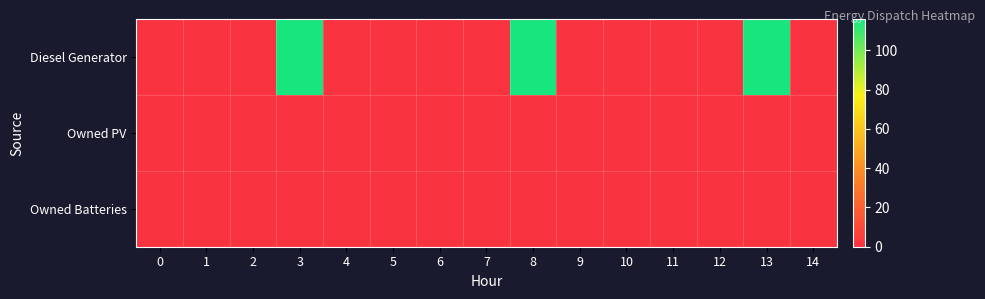

Reading right to left, extract all data points from this chart.

Diesel Generator: 14=0	13=116	12=0	11=0	10=0	9=0	8=116	7=0	6=0	5=0	4=0	3=116	2=0	1=0	0=0
Owned PV: 14=0	13=0	12=0	11=0	10=0	9=0	8=0	7=0	6=0	5=0	4=0	3=0	2=0	1=0	0=0
Owned Batteries: 14=0	13=0	12=0	11=0	10=0	9=0	8=0	7=0	6=0	5=0	4=0	3=0	2=0	1=0	0=0